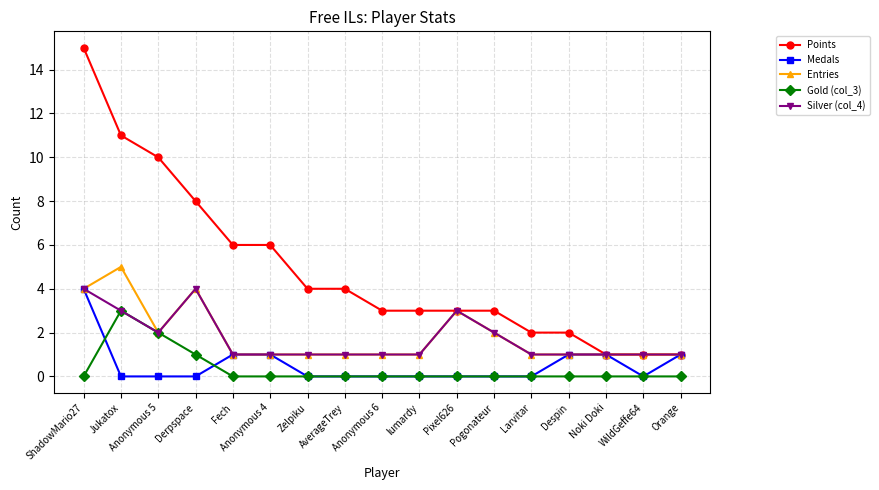

True or false: Points and Gold (col_3) intersect in this chart.

False